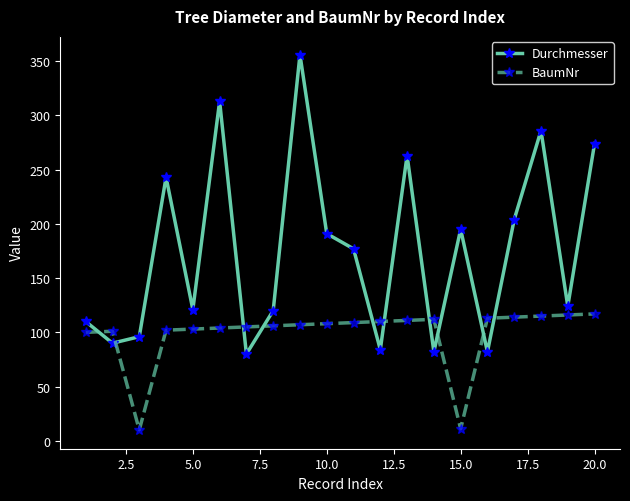

Which series has the largest range (max minus min)?

Durchmesser